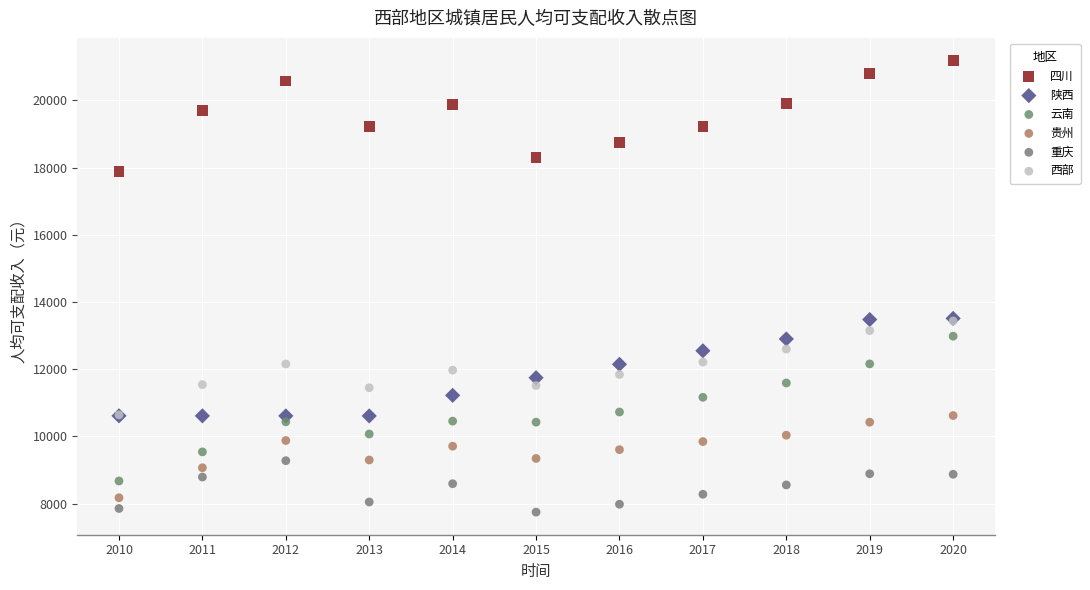

Which series has the widest spread of Y values?

云南